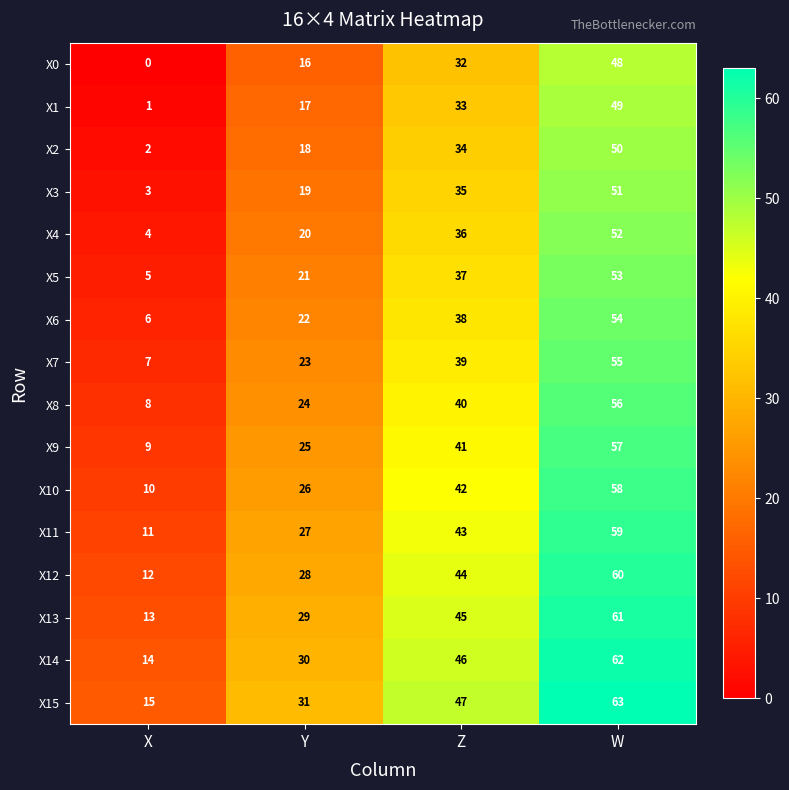

What is the sum of the X1 values at Z and Y?

50